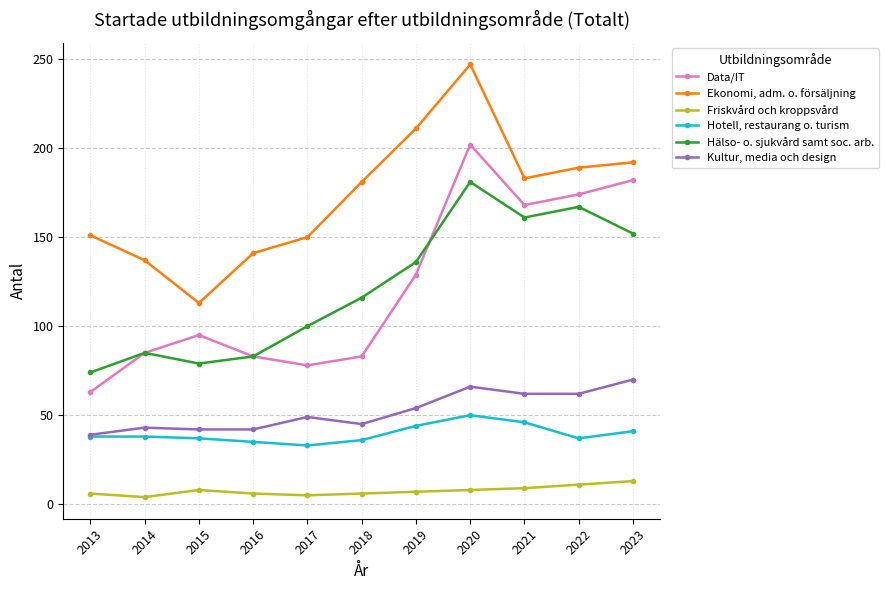

What are all the series names shown in the legend?

Data/IT, Ekonomi, adm. o. försäljning, Friskvård och kroppsvård, Hotell, restaurang o. turism, Hälso- o. sjukvård samt soc. arb., Kultur, media och design